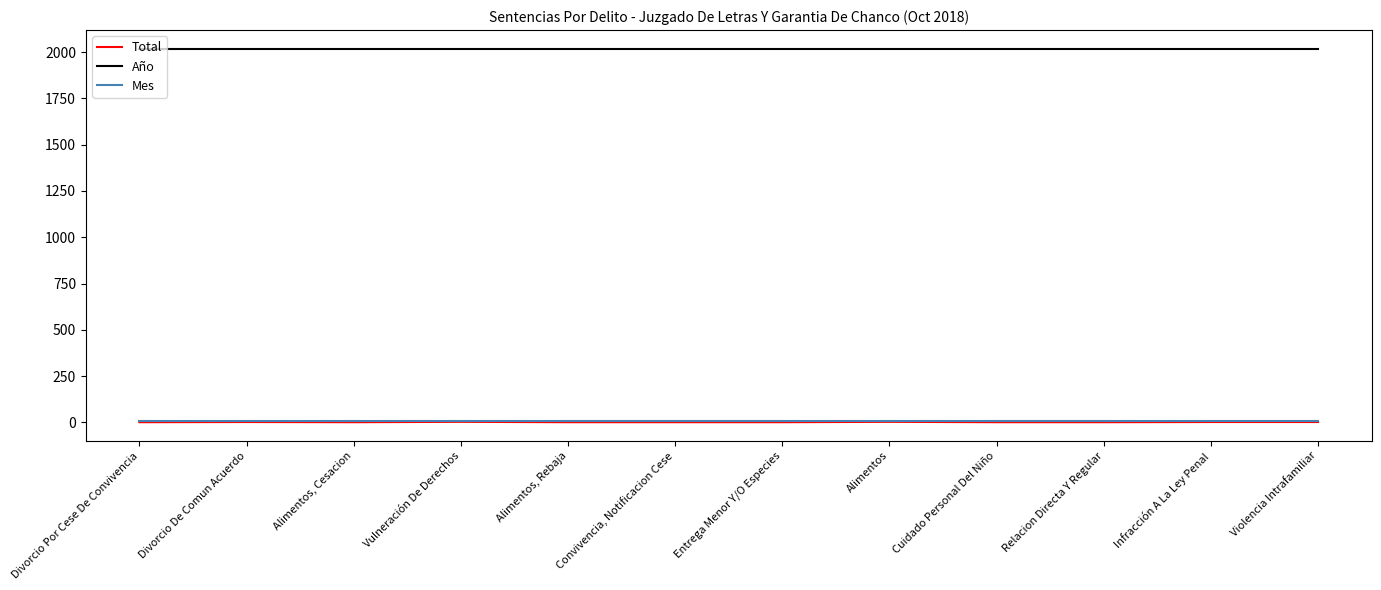

What is the sum of the Mes values at Vulneración De Derechos and Divorcio De Comun Acuerdo?

20